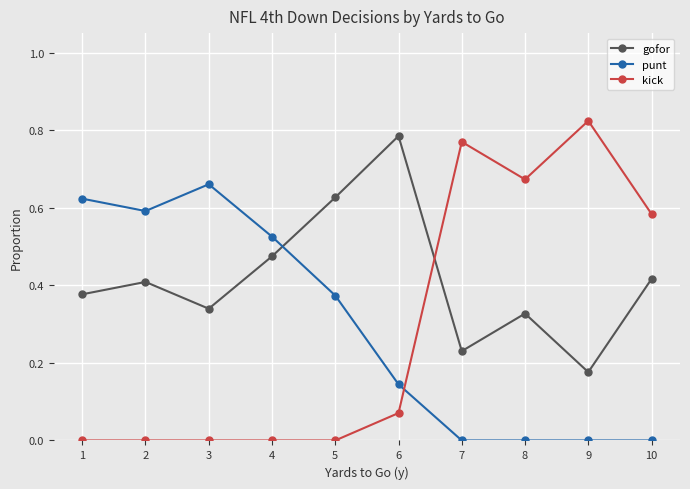

Rank the series at 5 from lowest to highest value.

kick, punt, gofor